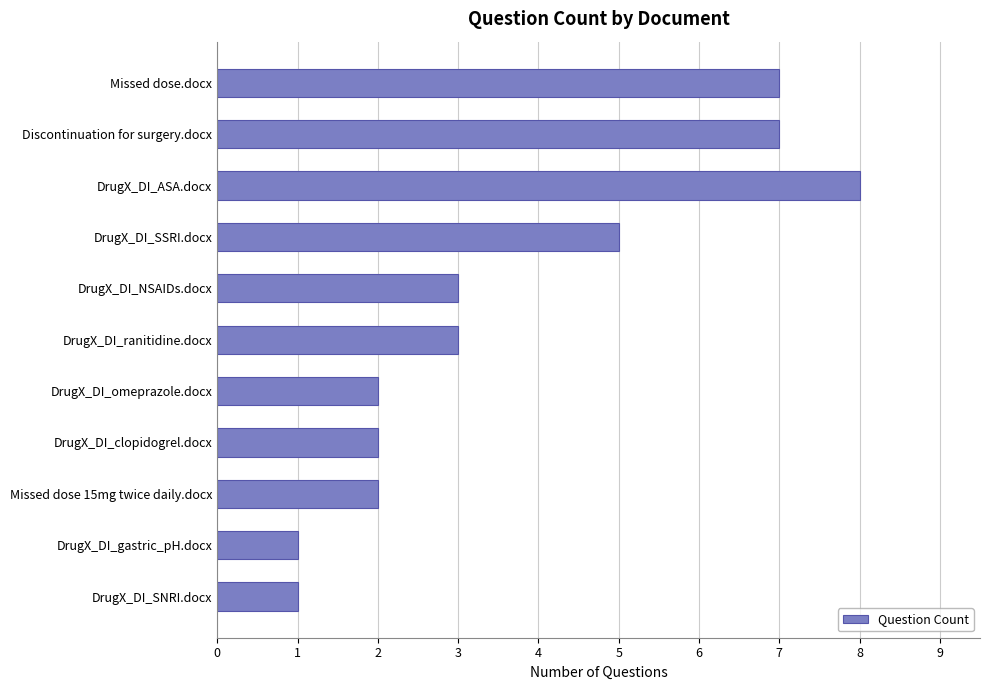

Is it true that the value at DrugX_DI_clopidogrel.docx is 1?

False